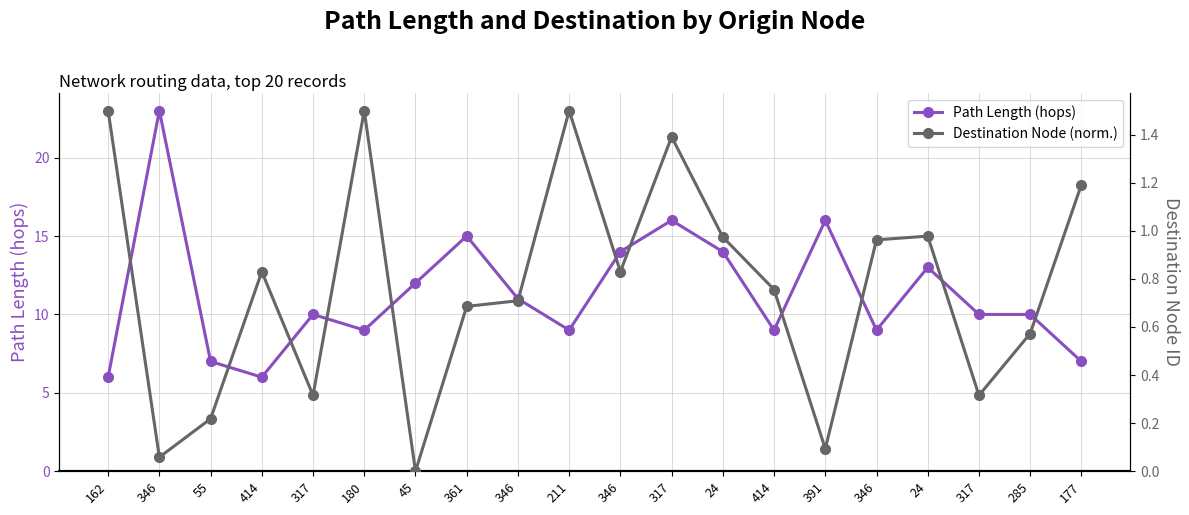

Reading left to right, what are all the values shown in this chart?

Path Length (hops): 162=6.0	346=23.0	55=7.0	414=6.0	317=10.0	180=9.0	45=12.0	361=15.0	346=11.0	211=9.0	346=14.0	317=16.0	24=14.0	414=9.0	391=16.0	346=9.0	24=13.0	317=10.0	285=10.0	177=7.0
Destination Node (norm.): 162=1.5	346=0.1	55=0.2	414=0.8	317=0.3	180=1.5	45=0.0	361=0.7	346=0.7	211=1.5	346=0.8	317=1.4	24=1.0	414=0.8	391=0.1	346=1.0	24=1.0	317=0.3	285=0.6	177=1.2